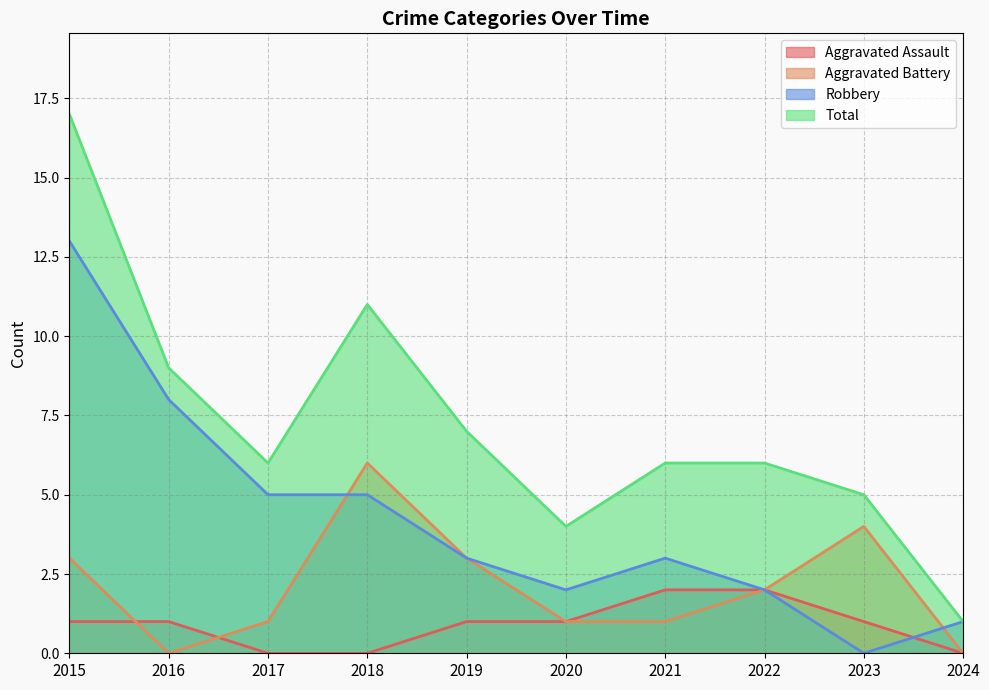

Is the value of Aggravated Battery at 2022 greater than the value of Total at 2022?

No